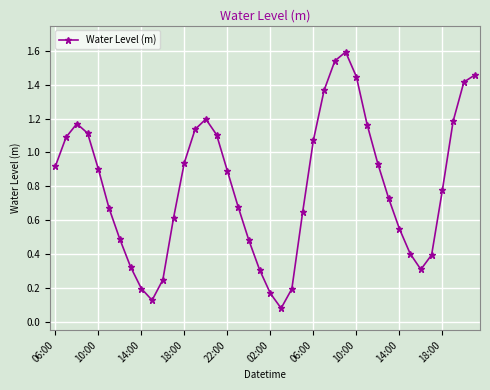

How many points are higher than both their immediate neighbors (excluding endpoints)?

3